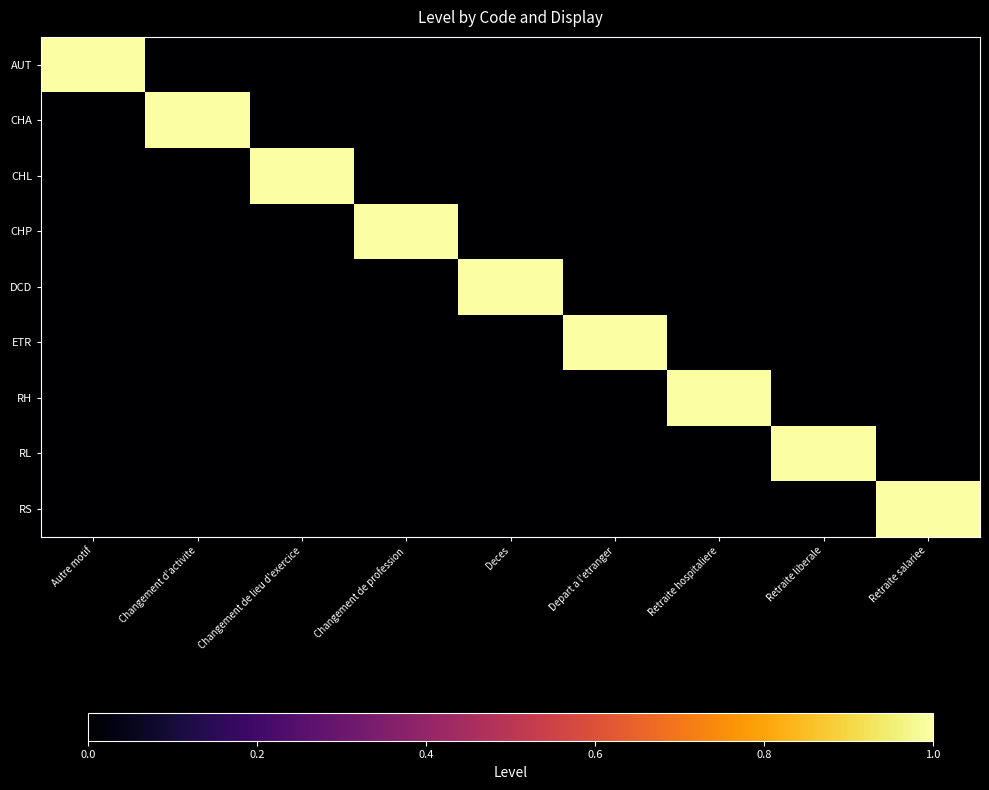

Which series has the largest total across all categories?

AUT